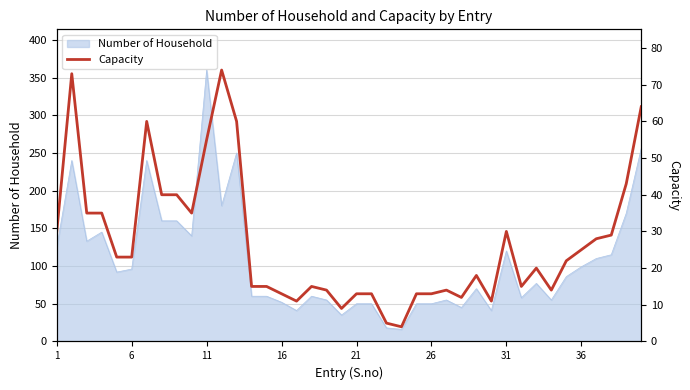

The value of Number of Household at 21 is 11. True or false?

False